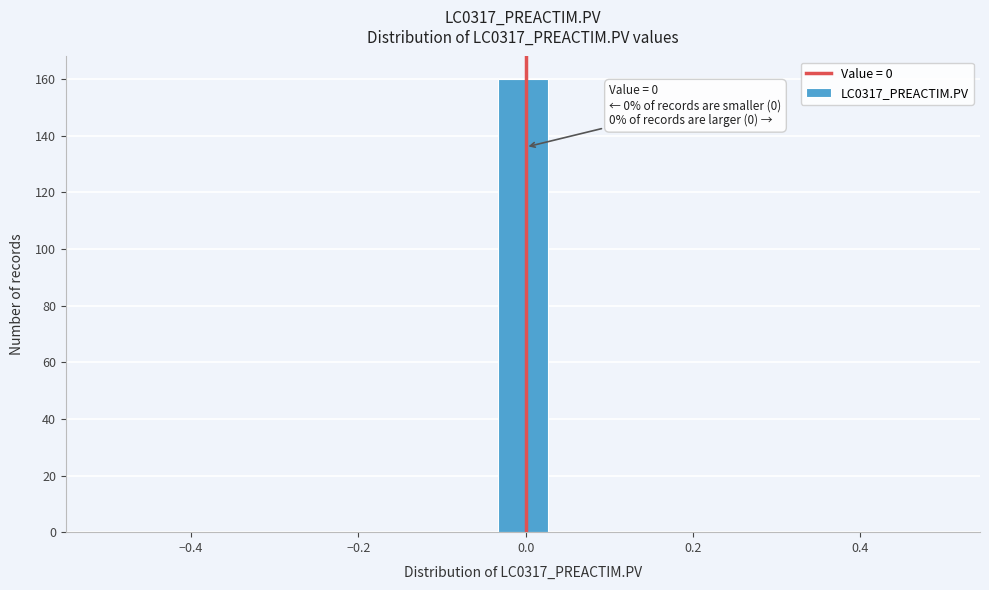

Around what value on the x-axis is the tallest bar? Give the approximate position of its centre, as read against the axis.

0.00